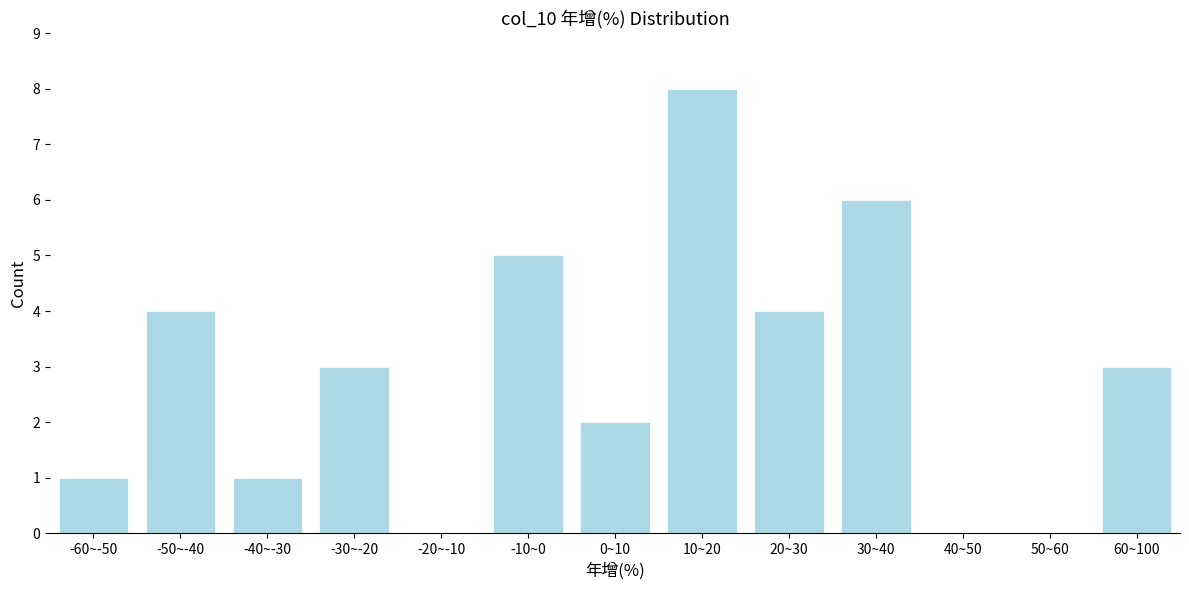

Reading right to left, what are all the values shown in this chart?

60~100=3	50~60=0	40~50=0	30~40=6	20~30=4	10~20=8	0~10=2	-10~0=5	-20~-10=0	-30~-20=3	-40~-30=1	-50~-40=4	-60~-50=1